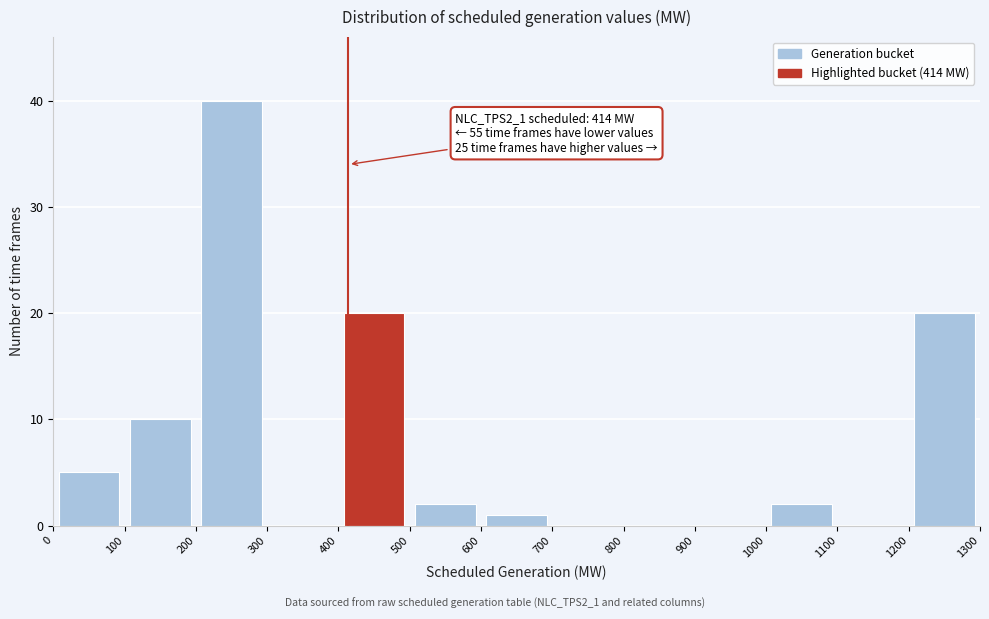

Which range on the x-axis has the tallest bar?

200 to 300